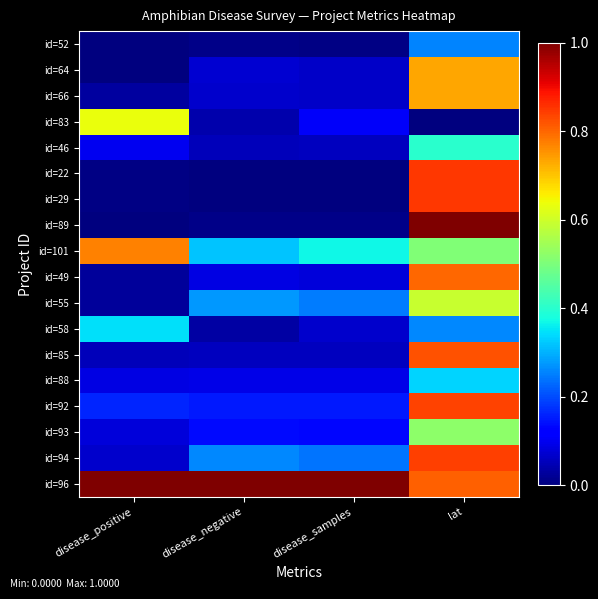

At which category is the sum across all series the highest?

lat